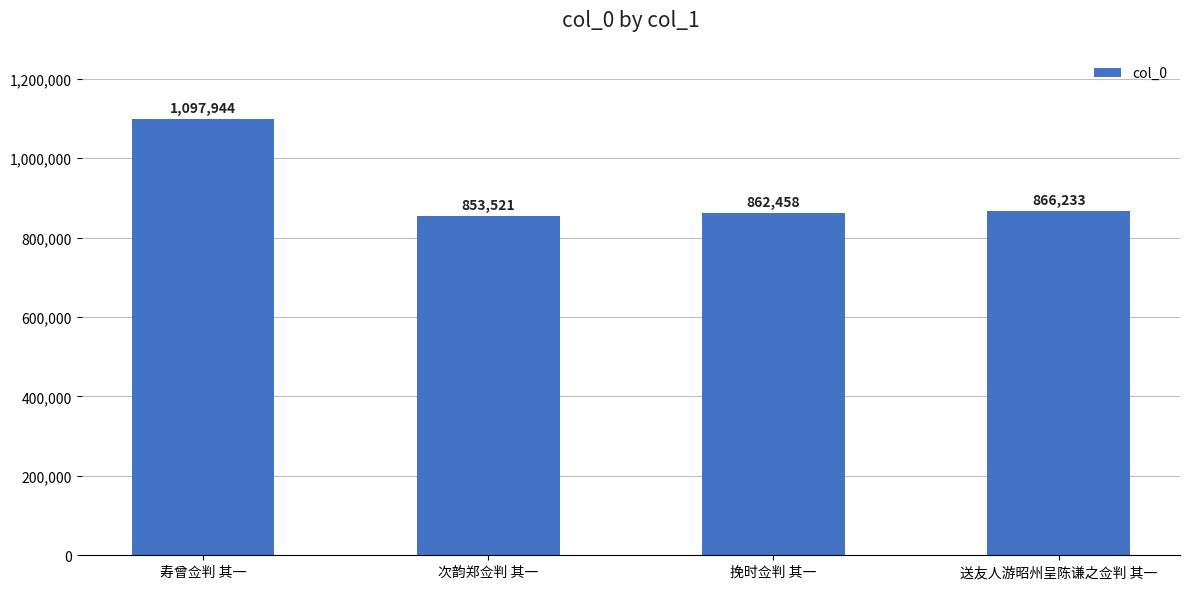

Where is the data nearest to the value 975732?

送友人游昭州呈陈谦之佥判 其一